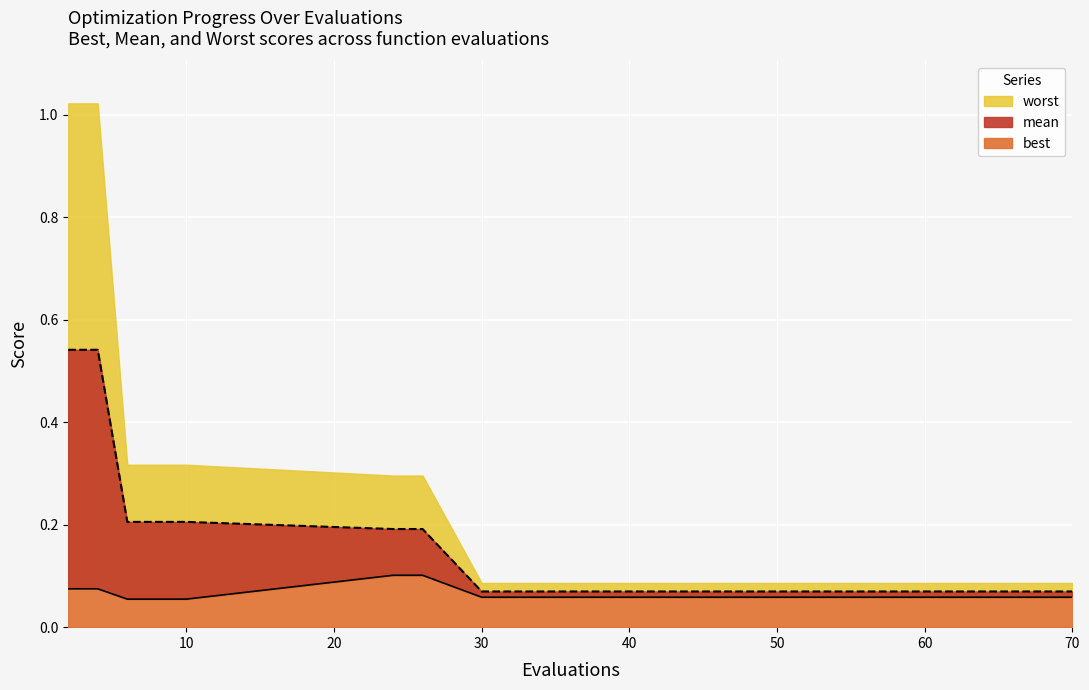

At which category is the sum across all series the highest?

2